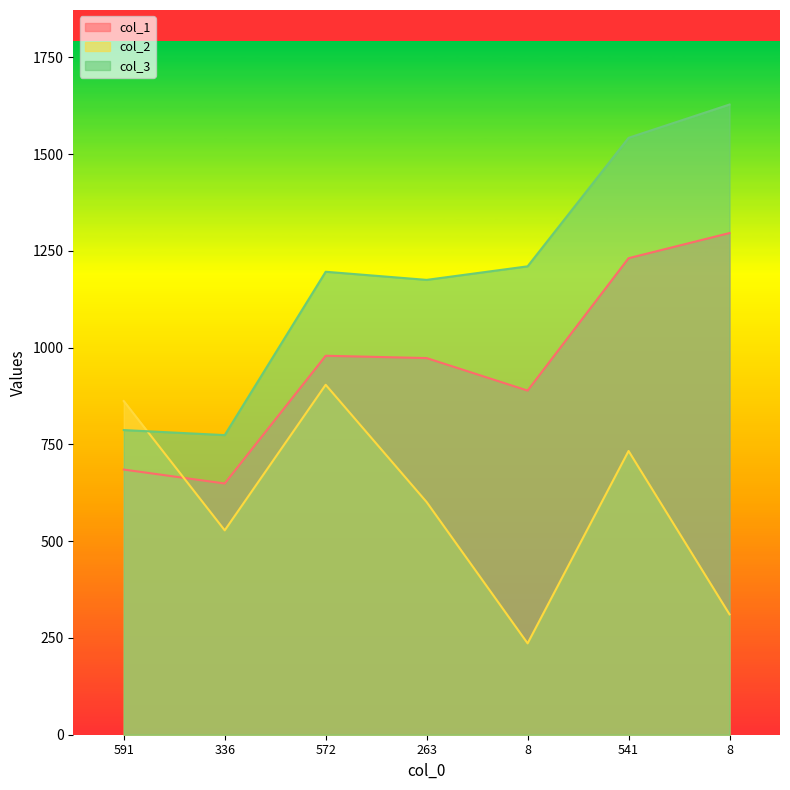

At which label is col_3 closest to 1201?

572